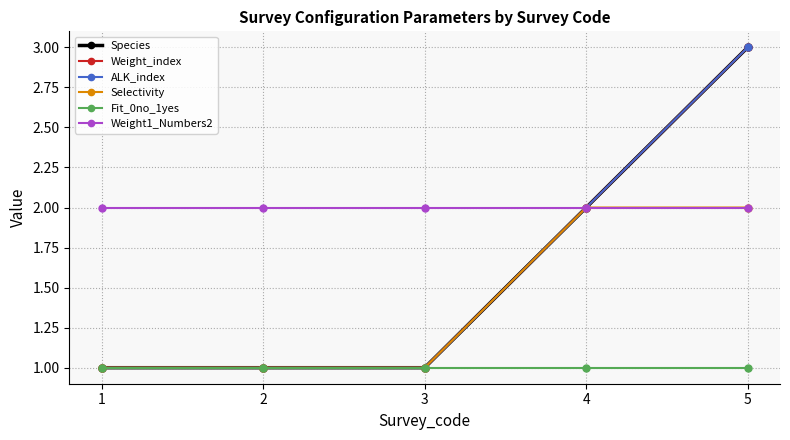

Reading right to left, transcribe all the data shown in this chart.

Species: 3	2	1	1	1
Weight_index: 3	2	1	1	1
ALK_index: 3	2	1	1	1
Selectivity: 2	2	1	1	1
Fit_0no_1yes: 1	1	1	1	1
Weight1_Numbers2: 2	2	2	2	2